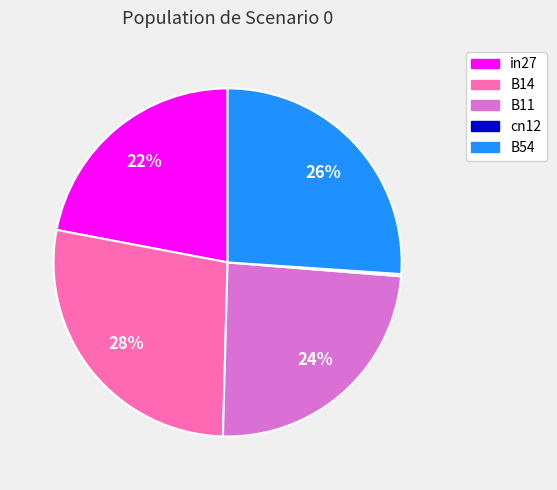

To the nearest percent, what is the difference between the B11 and B54 slice percentages?

2%